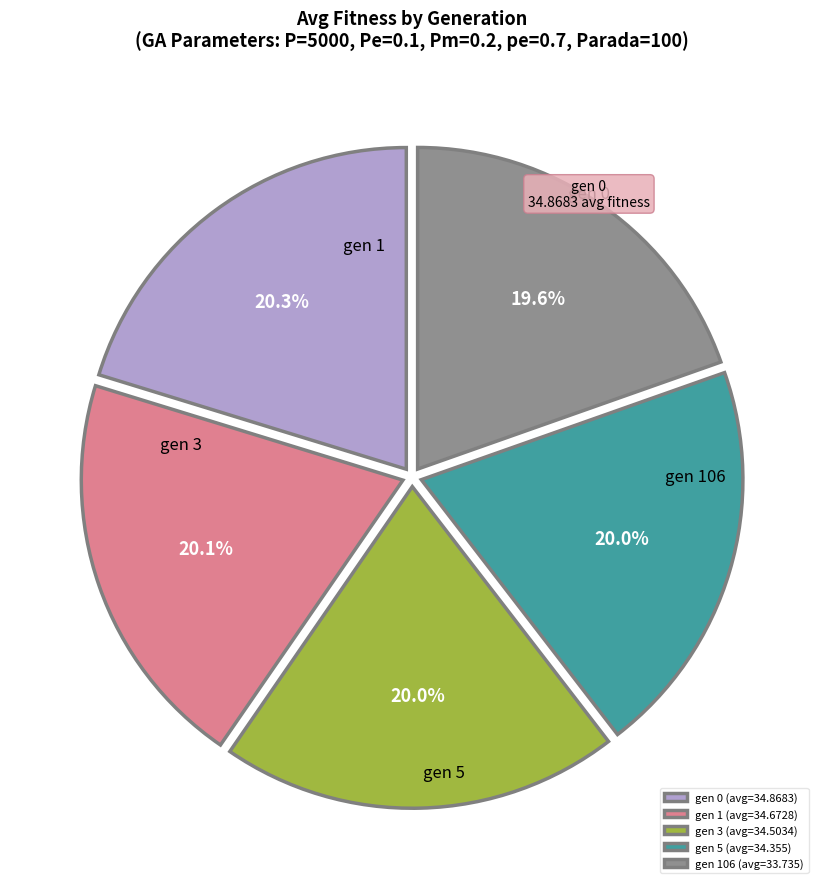

What is the ratio of the value at gen 1 (avg=34.6728) to the value at gen 3 (avg=34.5034)?

1.0